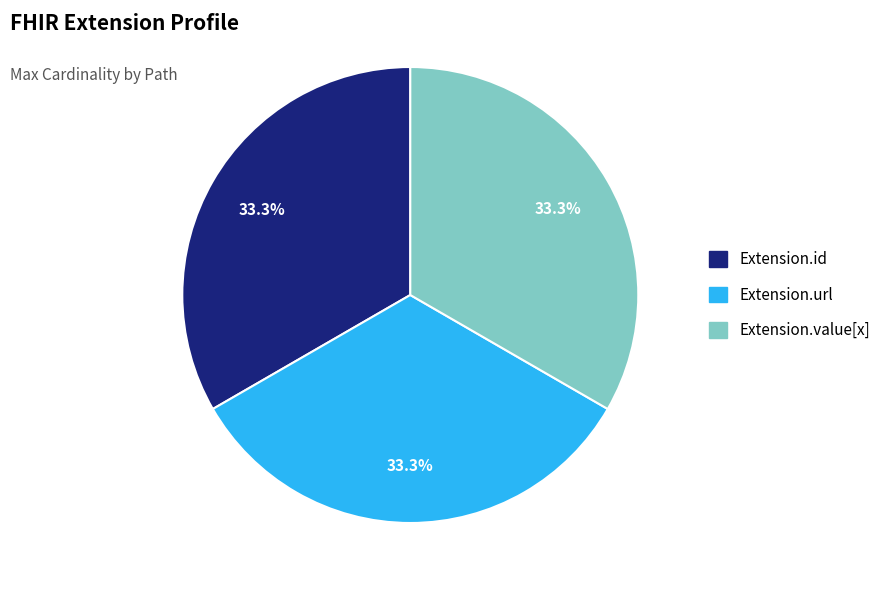

To the nearest percent, what is the difference between the largest and smallest slice percentages?

0%